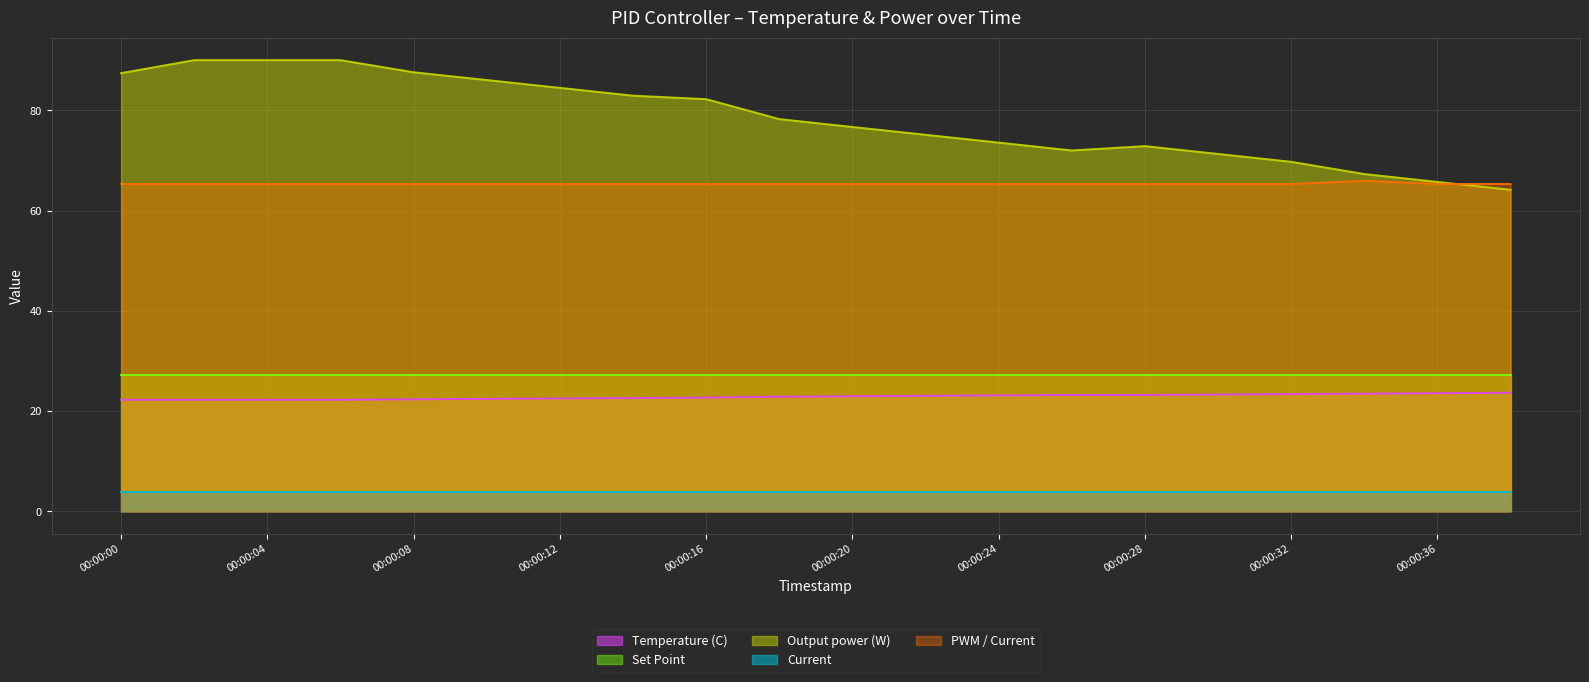

Which series has the largest total across all categories?

Output power (W)